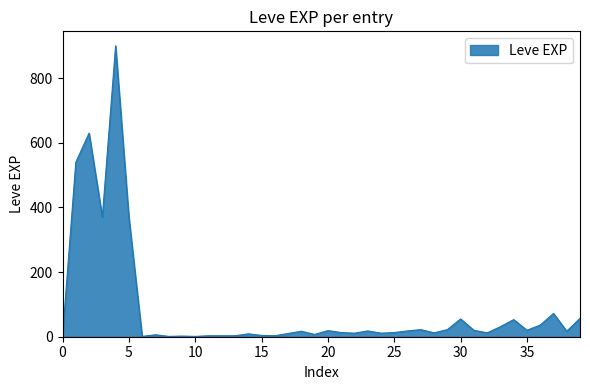

What is the maximum value shown in the chart?

900